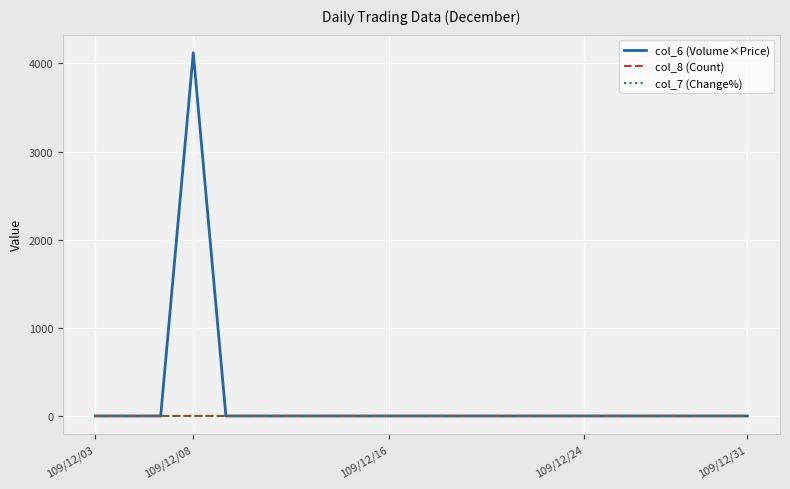

Does the chart display data point markers on the line(s)?

No